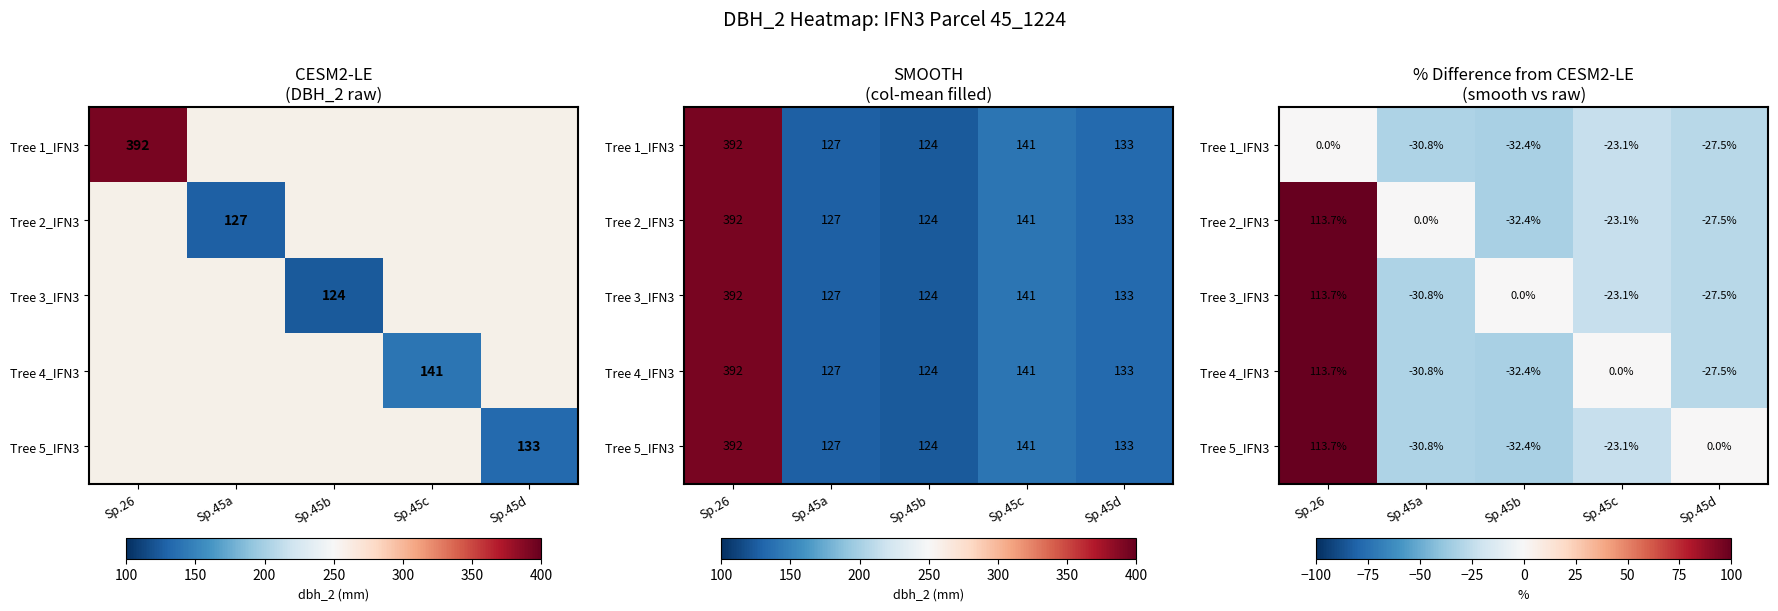

Is it true that Tree 5_IFN3 equals -54.2 at Sp.45a?

False